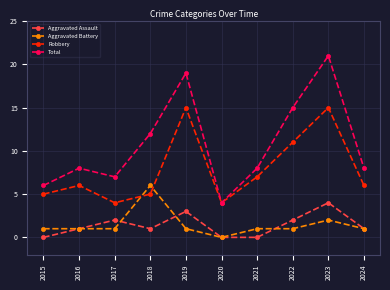

How many lines are shown in the chart?

4